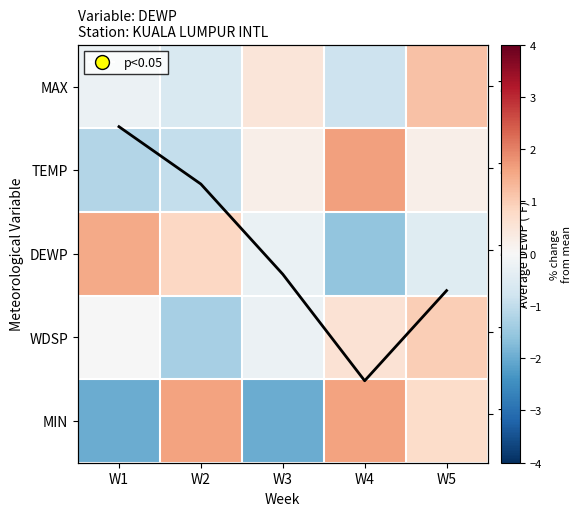

At which category is the sum across all series the highest?

W5